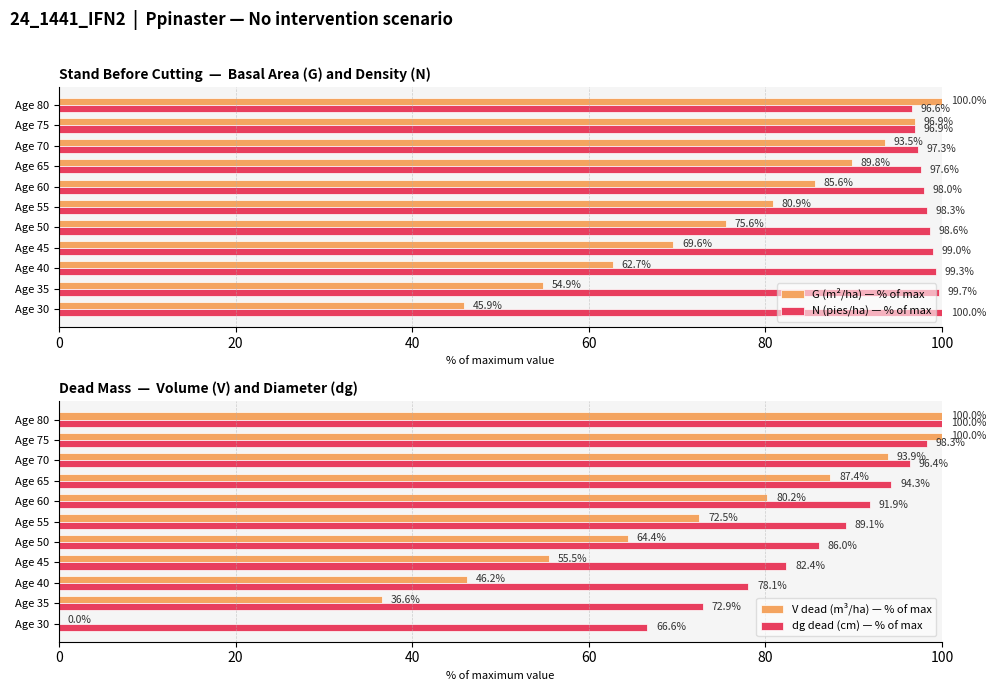

The value of N (pies/ha) — % of max at Age 70 is 162.4. True or false?

False